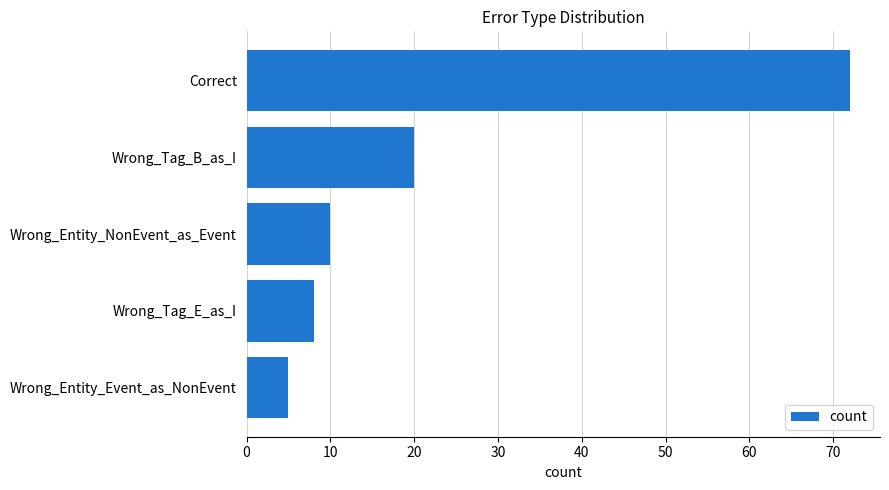

True or false: the data shows 2 at Wrong_Tag_E_as_I.

False